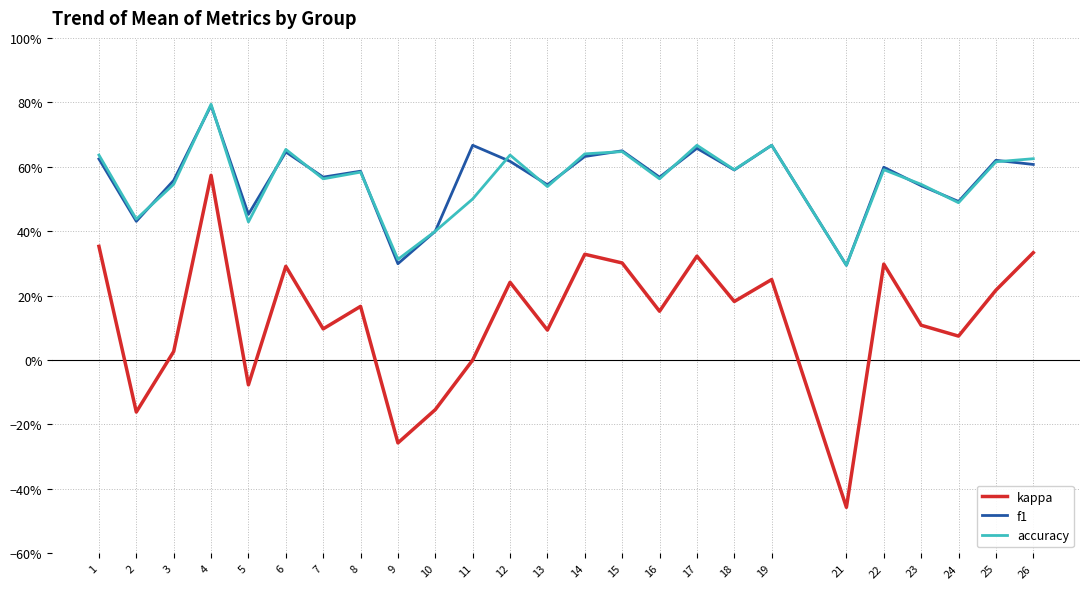

Is it true that kappa equals 0.3 at 26?

True